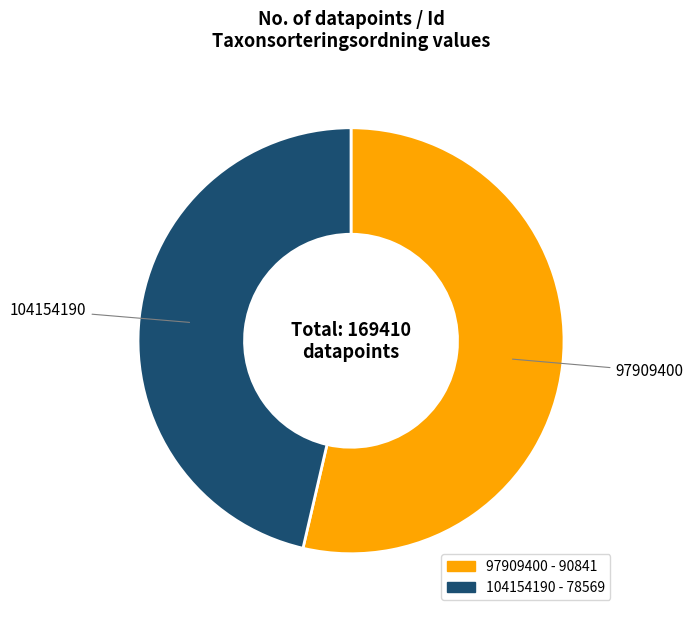

What is the ratio of the value at 97909400 to the value at 104154190?

1.2